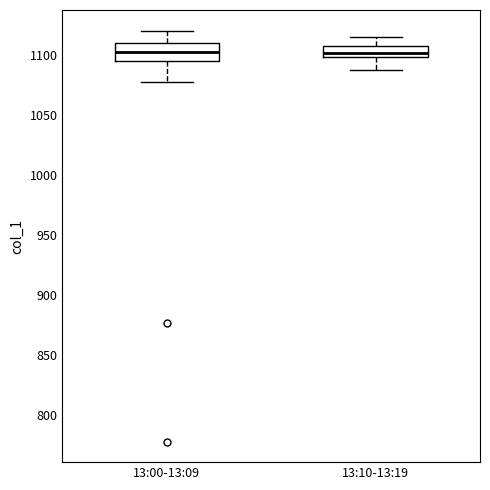

Reading left to right, read every box against the y-axis: the position of its median line, the range the box covers, and the ends of its whiskers. The values are not printed on the chart, so give them approximately, as read against the axis.

13:00-13:09: median 1105, box 1095 to 1110, whiskers 1075 to 1120
13:10-13:19: median 1100 (inside the box), box 1100 to 1105, whiskers 1085 to 1115